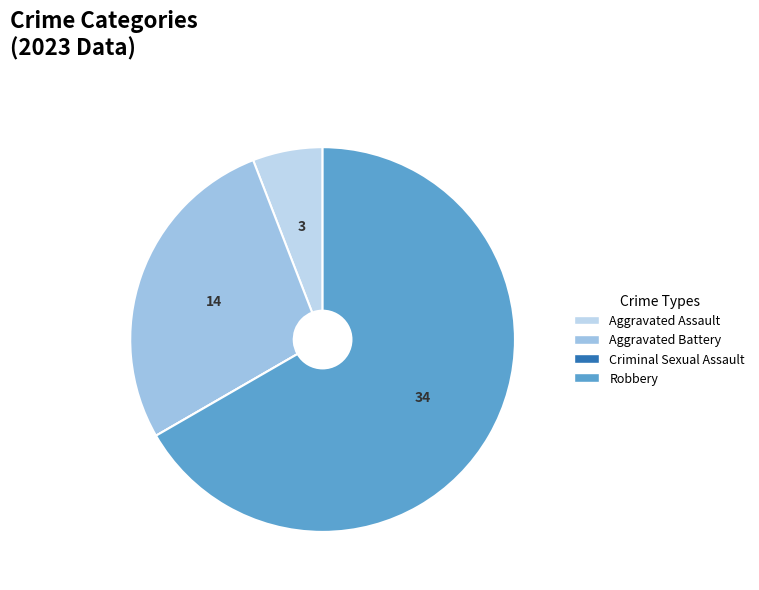

Rank the categories by value from highest to lowest.

Robbery, Aggravated Battery, Aggravated Assault, Criminal Sexual Assault